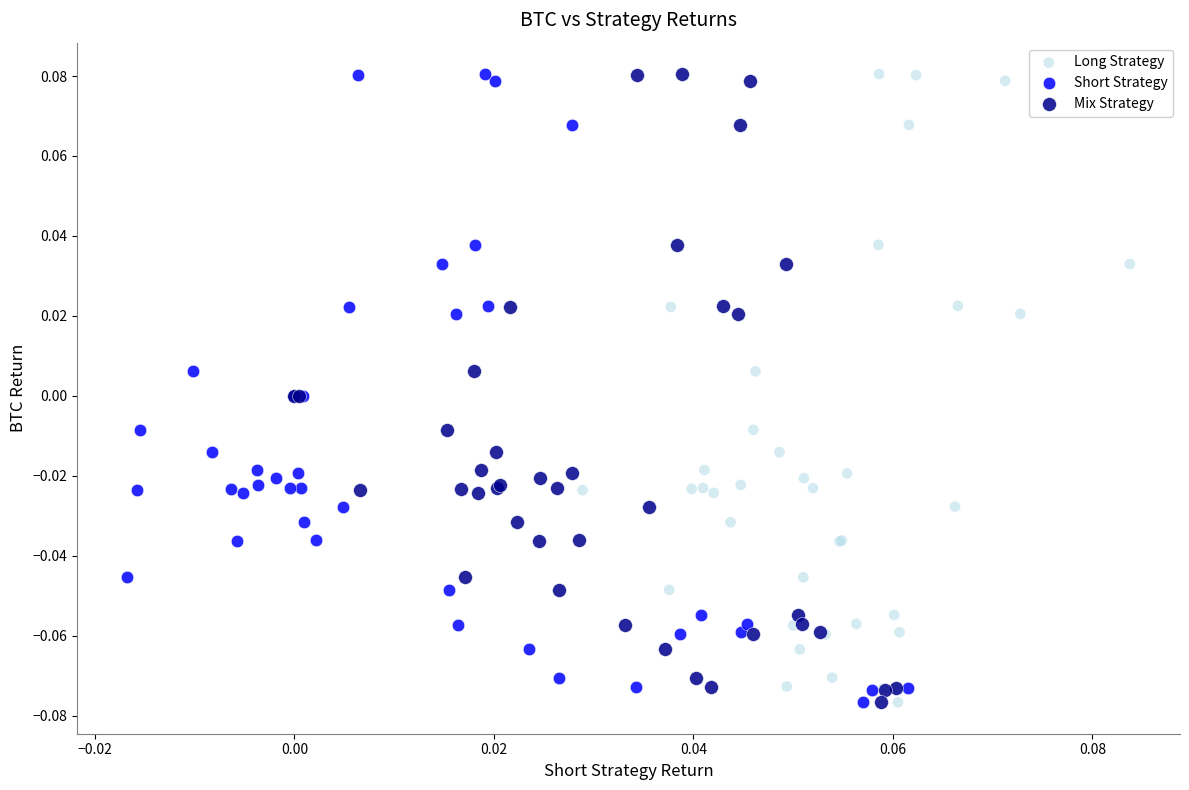

What are all the series names shown in the legend?

Long Strategy, Short Strategy, Mix Strategy